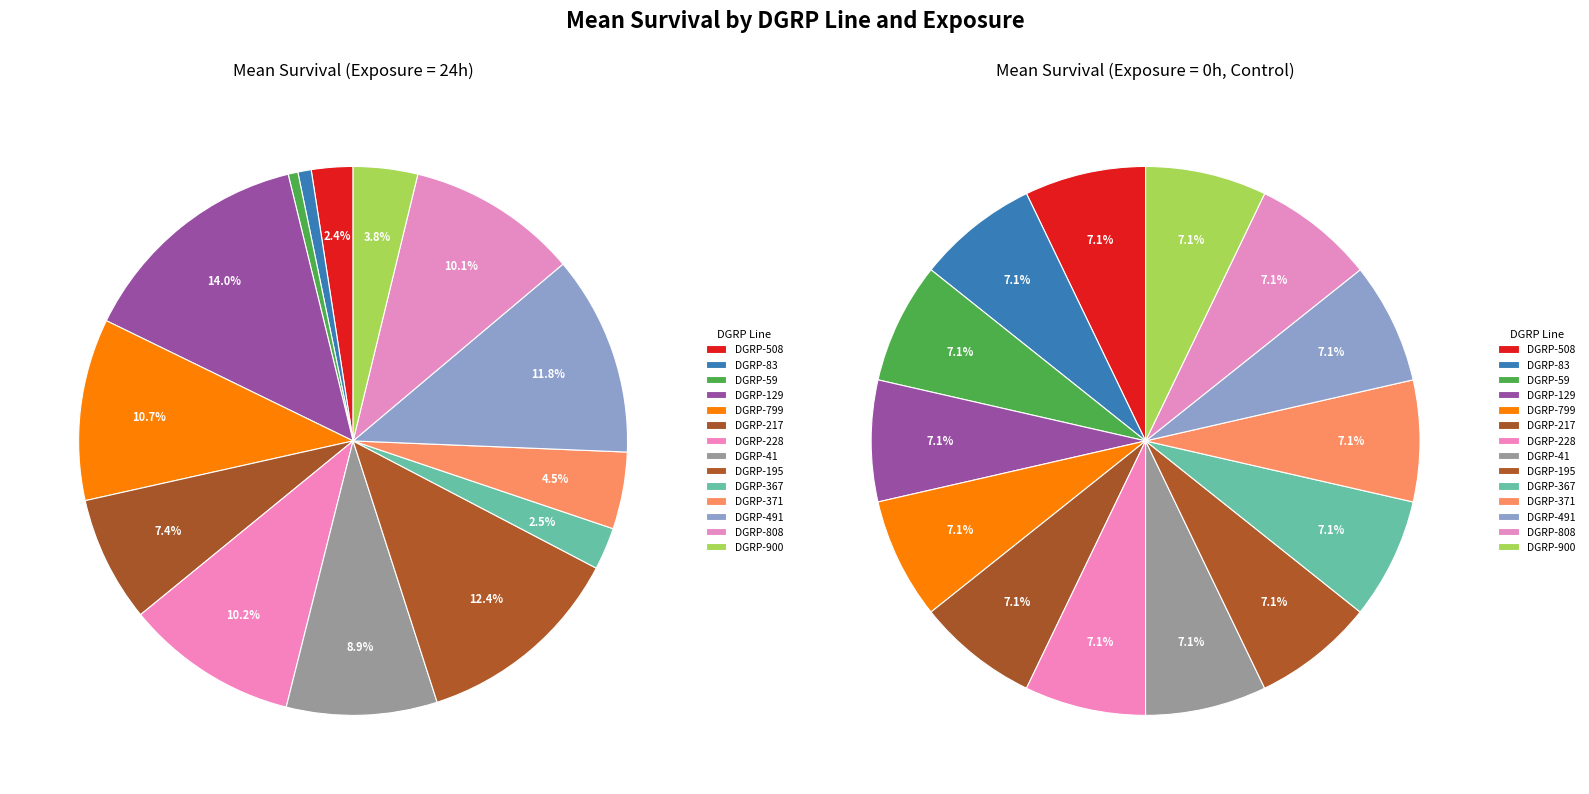

What is the smallest slice in the pie chart?

DGRP-59